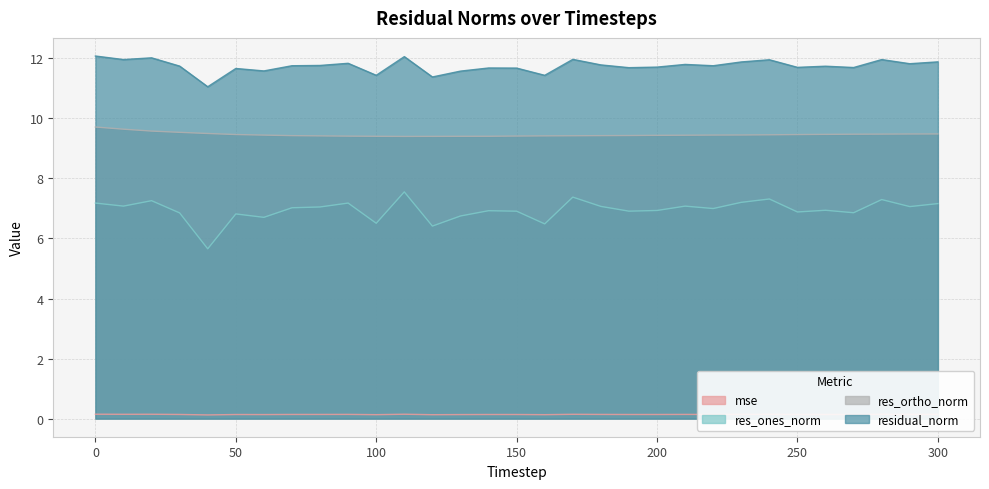

What is the value of the res_ones_norm point at the 16th from the left?

6.9